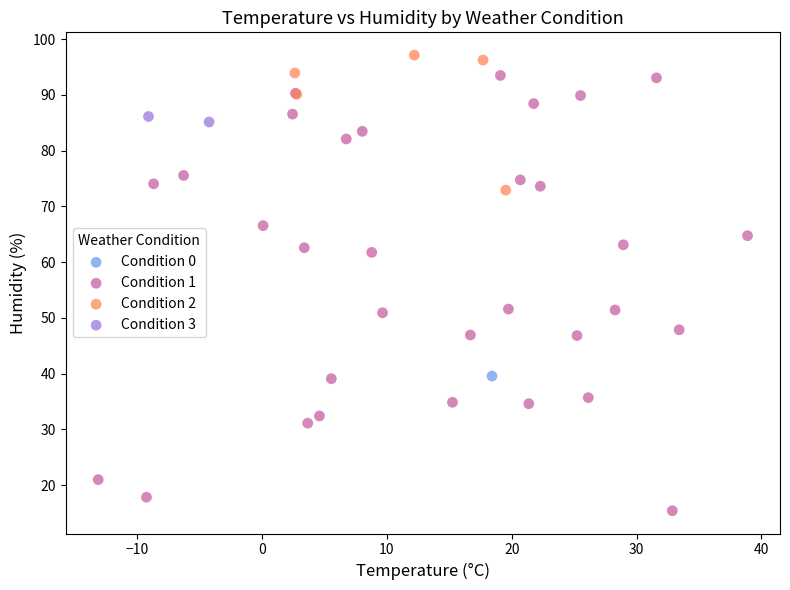

What are all the series names shown in the legend?

Condition 0, Condition 1, Condition 2, Condition 3